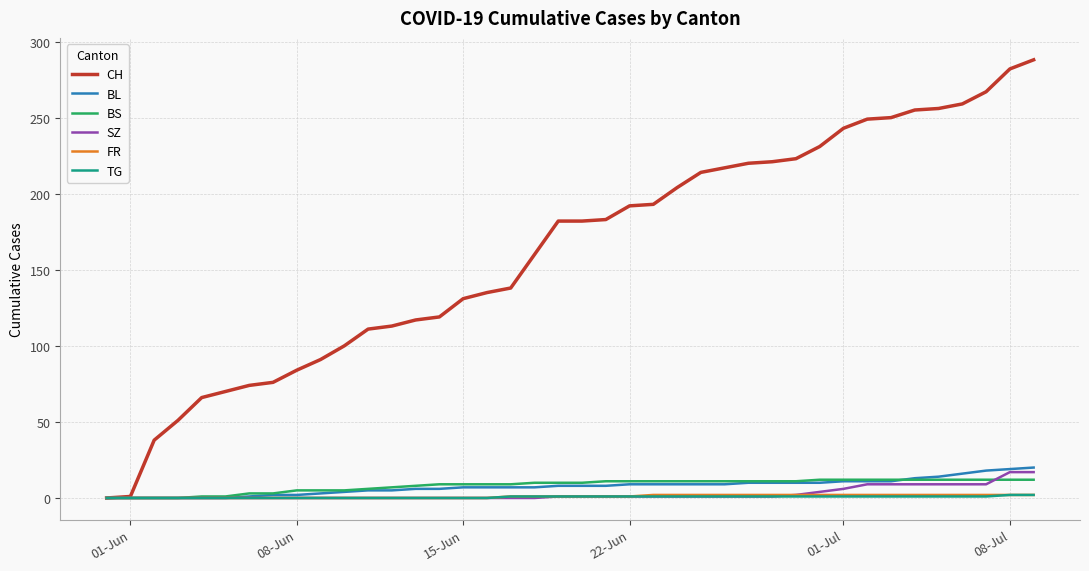

What is the highest value of the BS series?

12